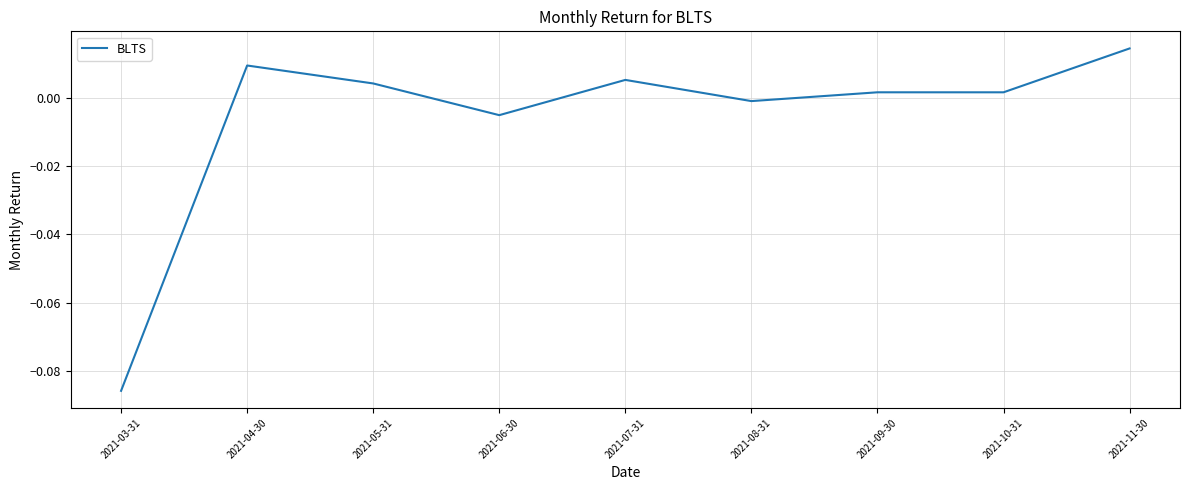

Is it true that the value at 2021-07-31 is 0.0?

True